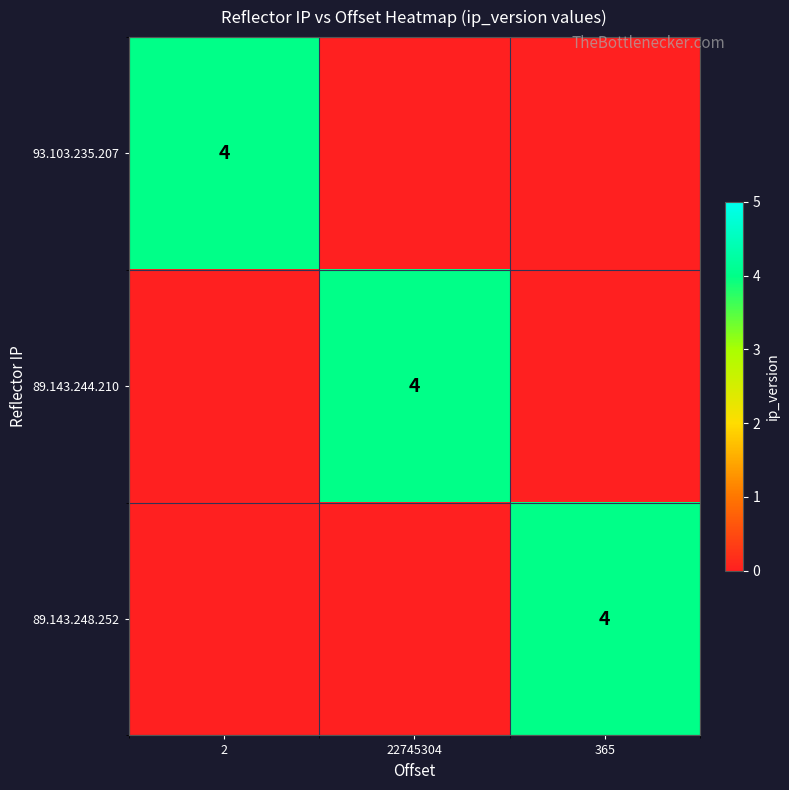

True or false: 89.143.248.252 has a value of 1 at 365.

False